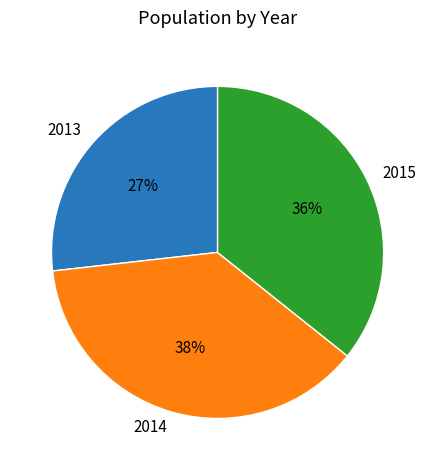

Which has a higher value, 2014 or 2013?

2014